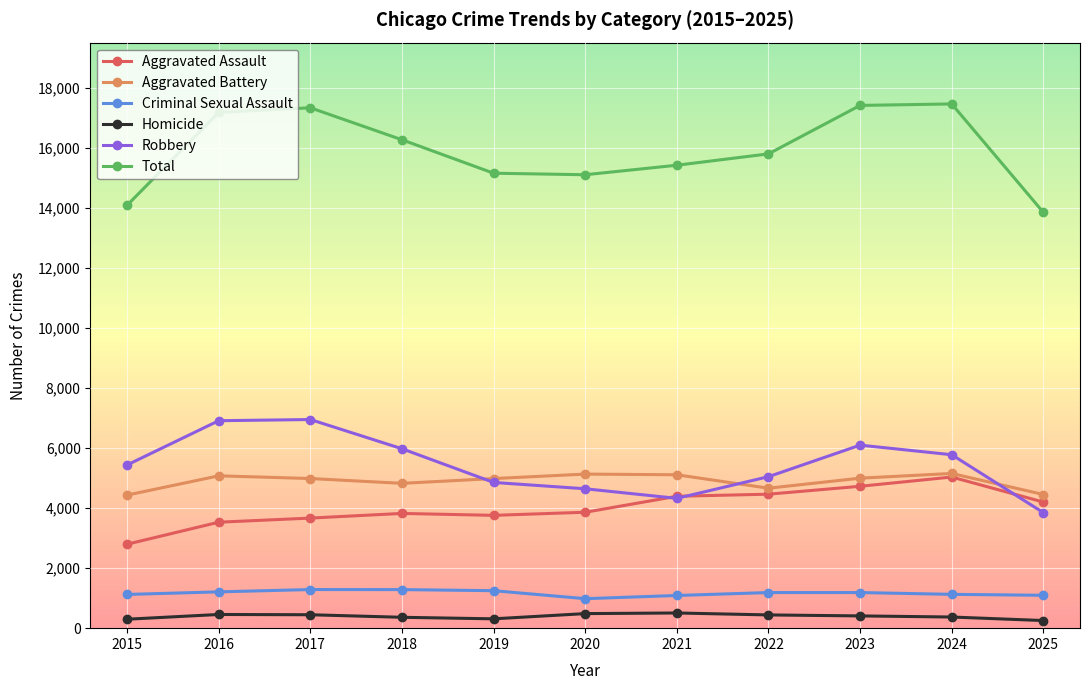

What is the sum of the Total values at 2024 and 2017?

34788